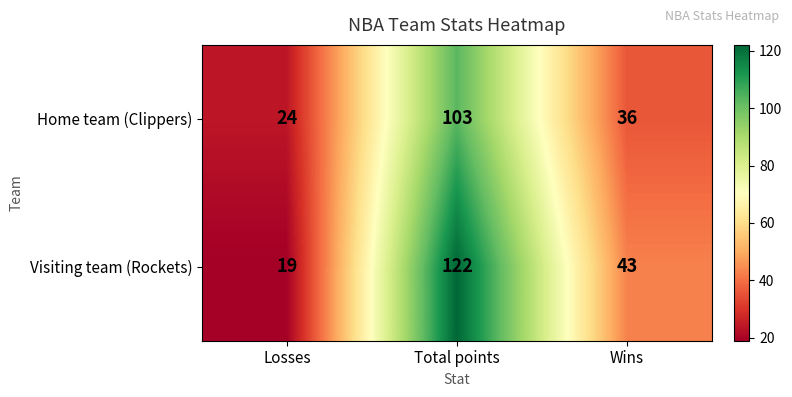

Which series has the largest range (max minus min)?

Visiting team (Rockets)